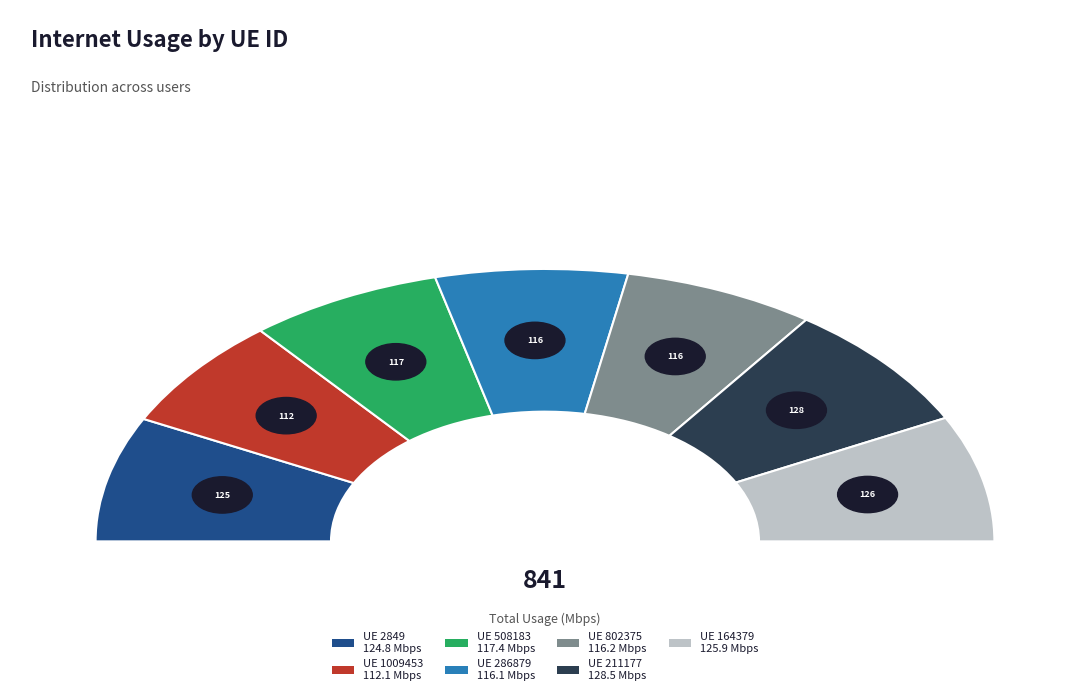

Is the sum of 508183 and 211177 greater than half?

No